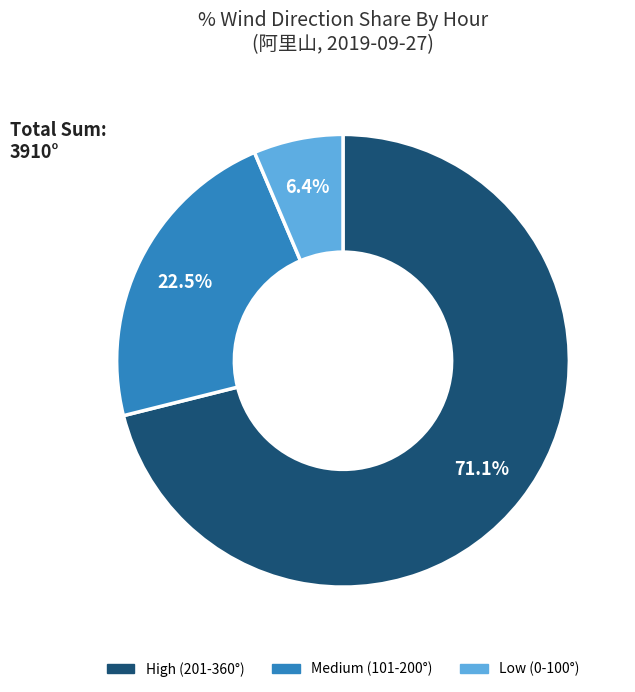

Which slice is the largest?

High (201-360°)